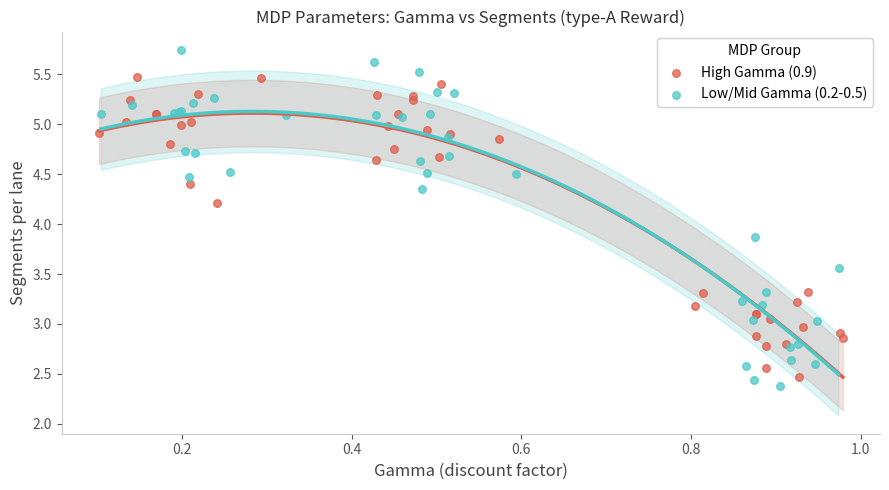

Which series has the widest spread of Y values?

Low/Mid Gamma (0.2-0.5)